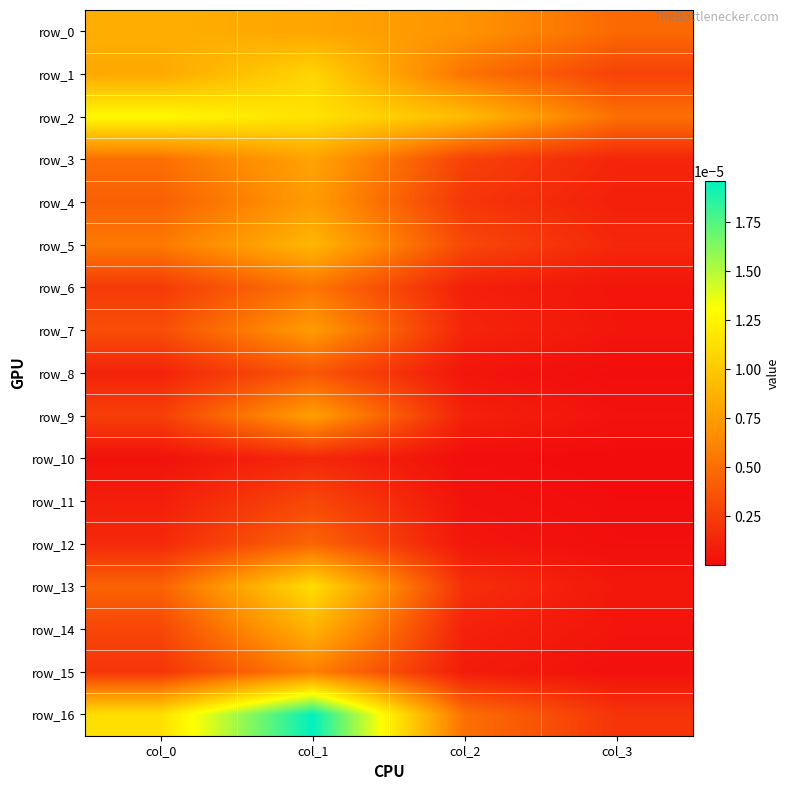

How many categories are shown in the chart?

4